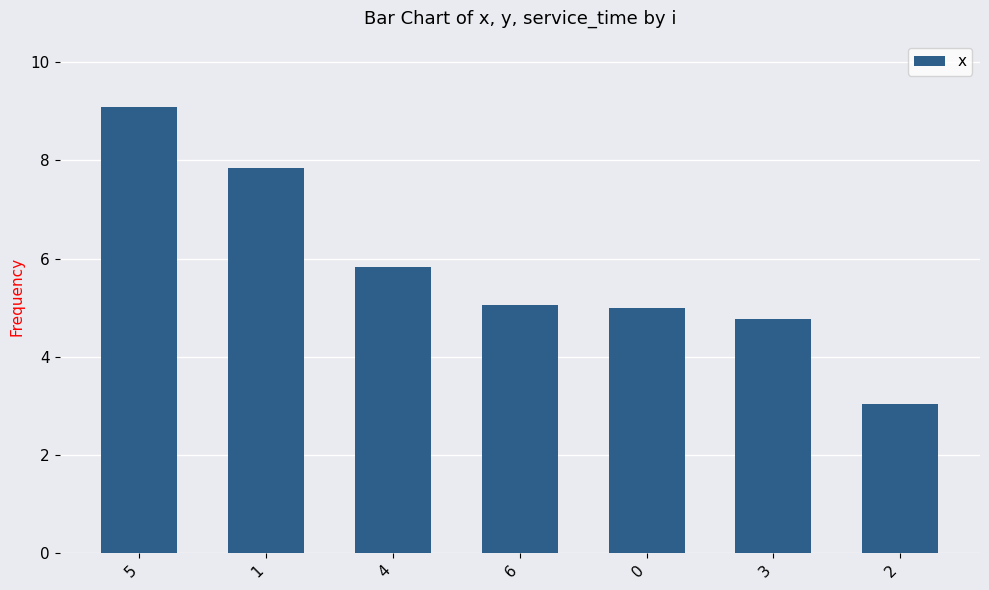

At which category does the chart reach its minimum across all series?

2